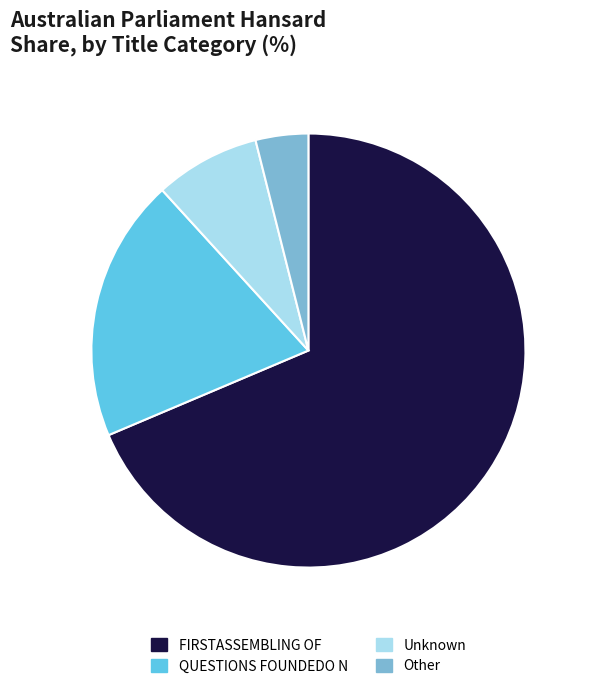

The FIRSTASSEMBLING OF slice represents 55% of the pie. True or false?

False